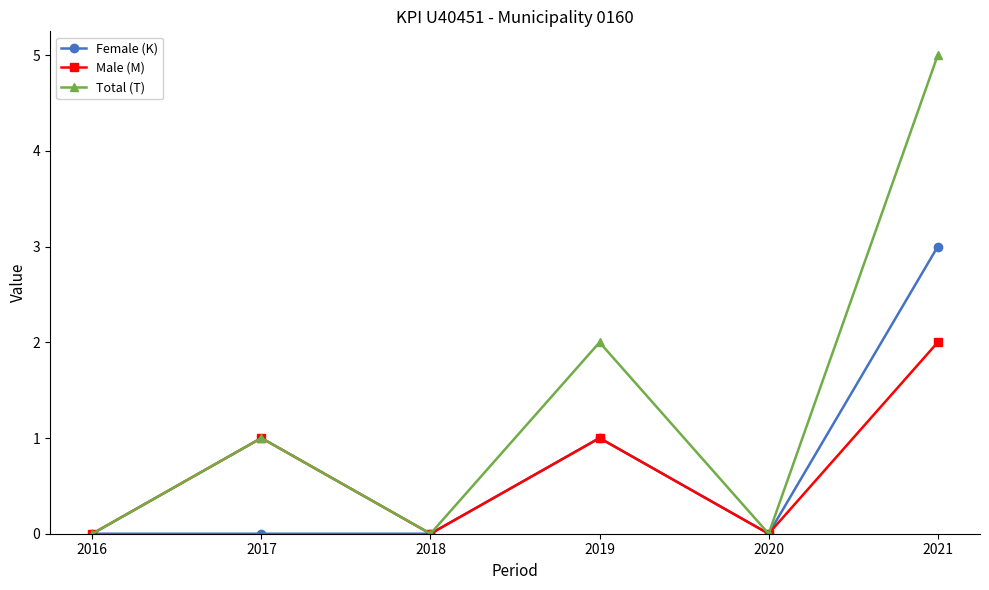

Rank the series by their maximum value, from highest to lowest.

Total (T), Female (K), Male (M)